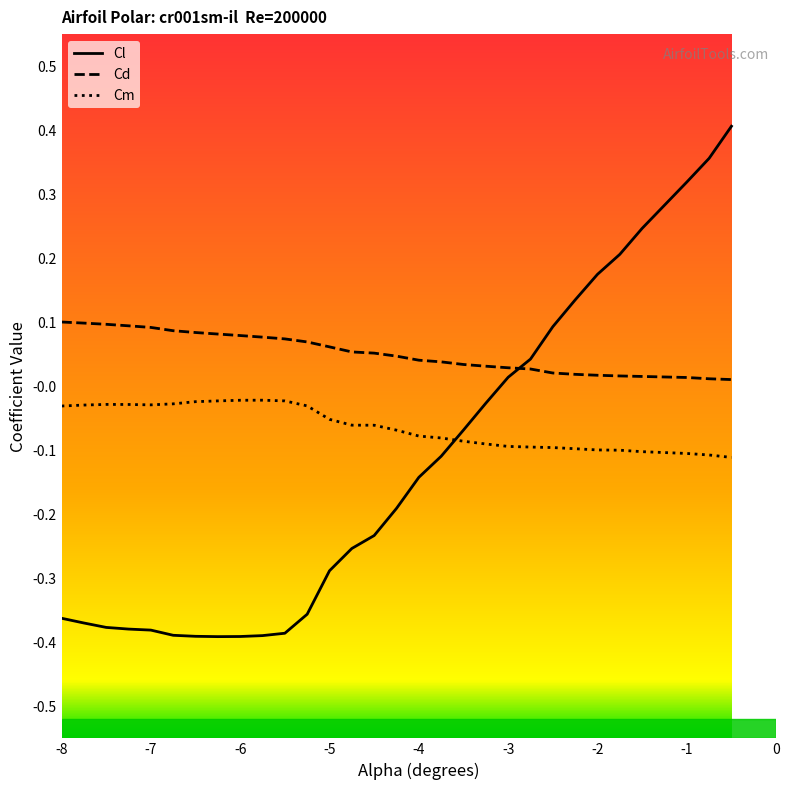

List the series in order of their peak value, highest first.

Cl, Cd, Cm